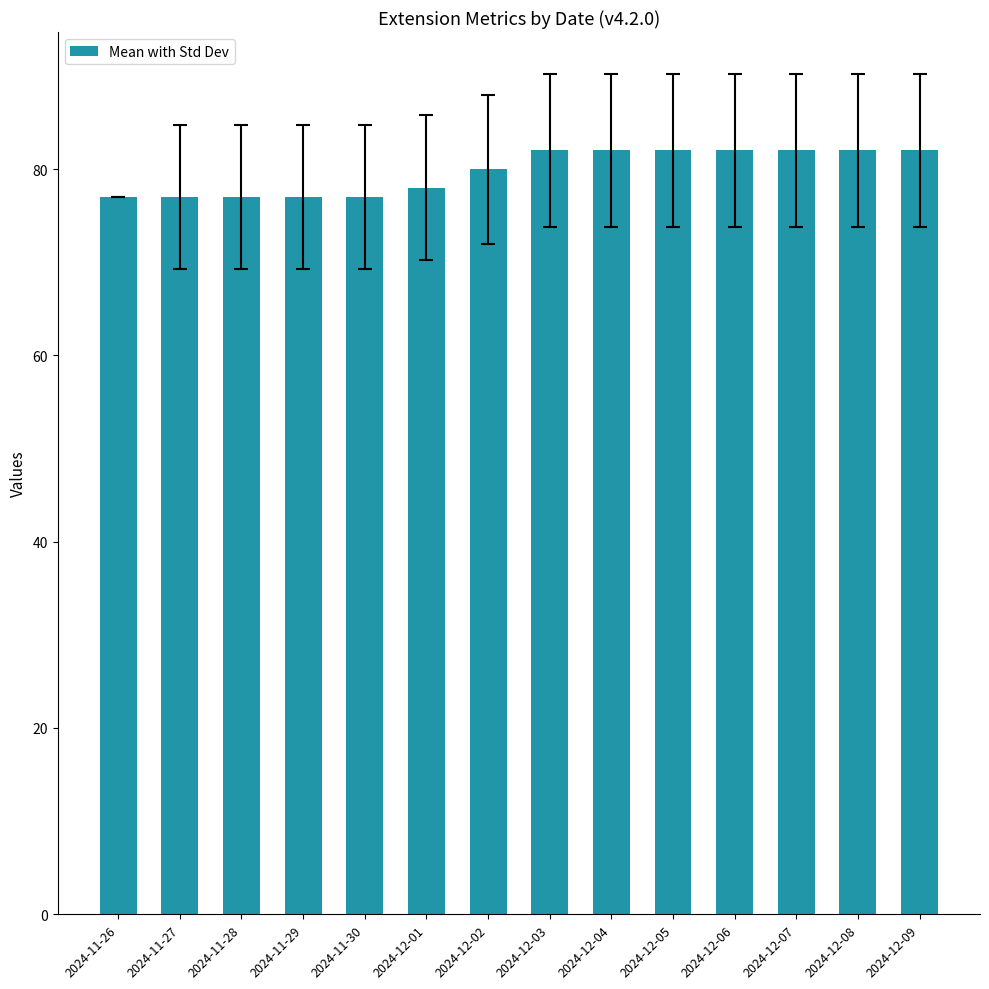

What is the difference between the maximum and second lowest values?

5